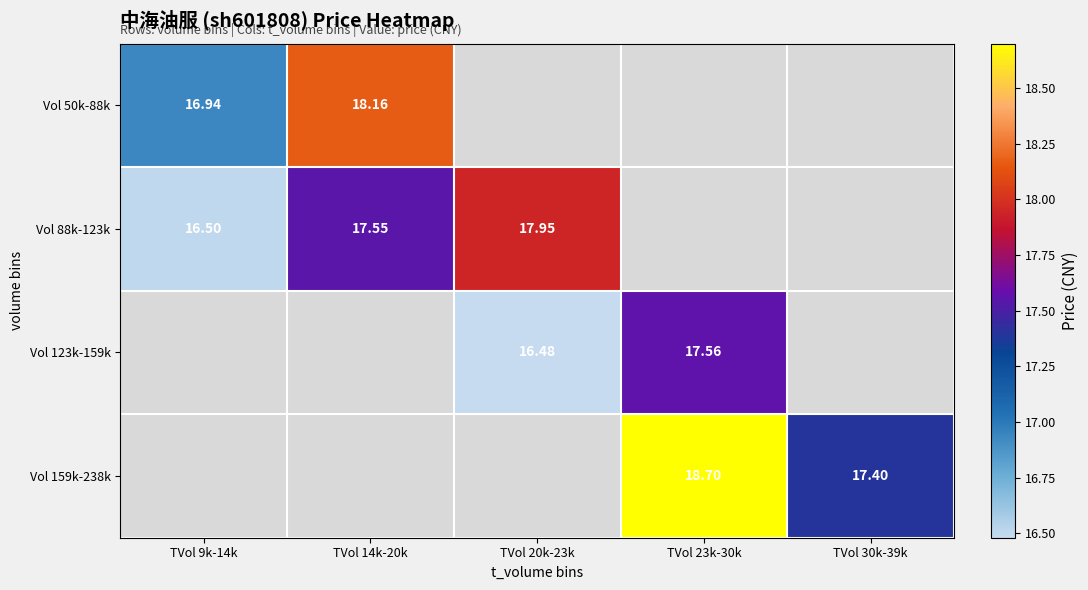

What is the smallest value displayed?

16.5